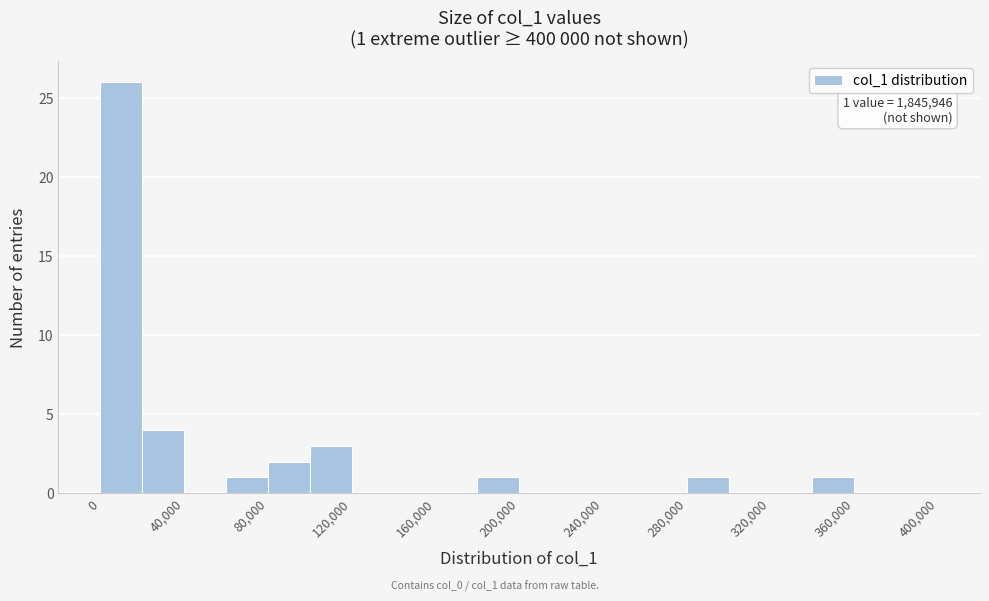

Over which range of the x-axis is the bar tallest?

0 to 20000